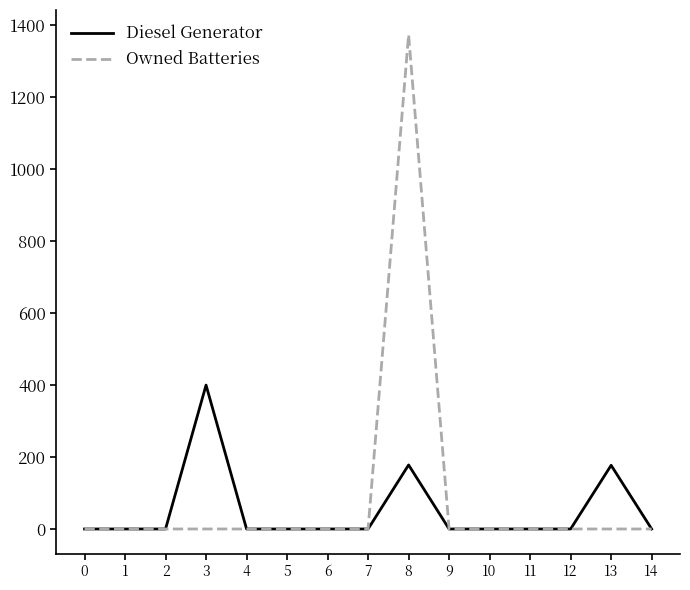

How many distinct data groups are displayed?

2